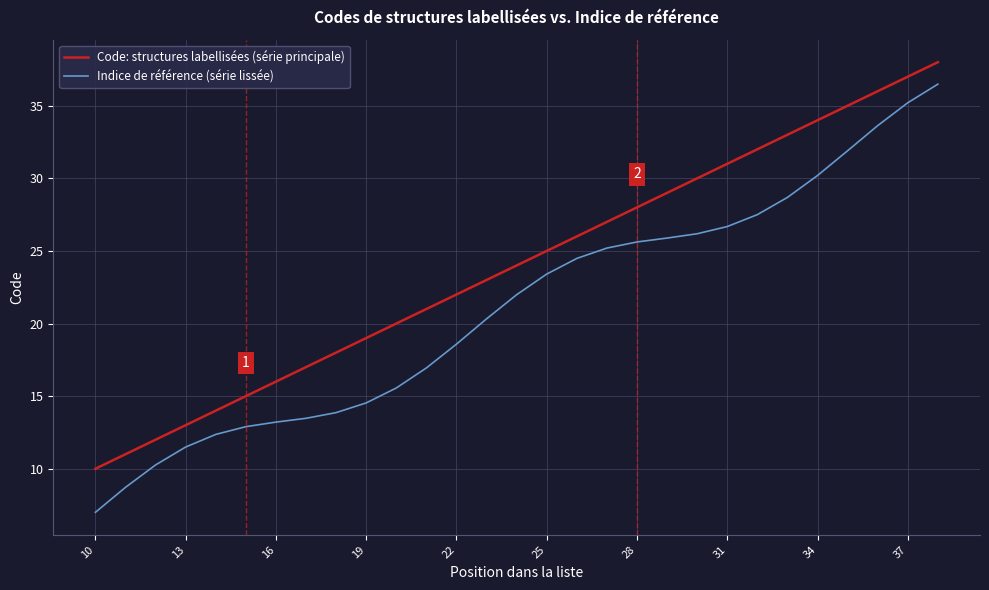

Which series has the largest range (max minus min)?

Indice de référence (série lissée)